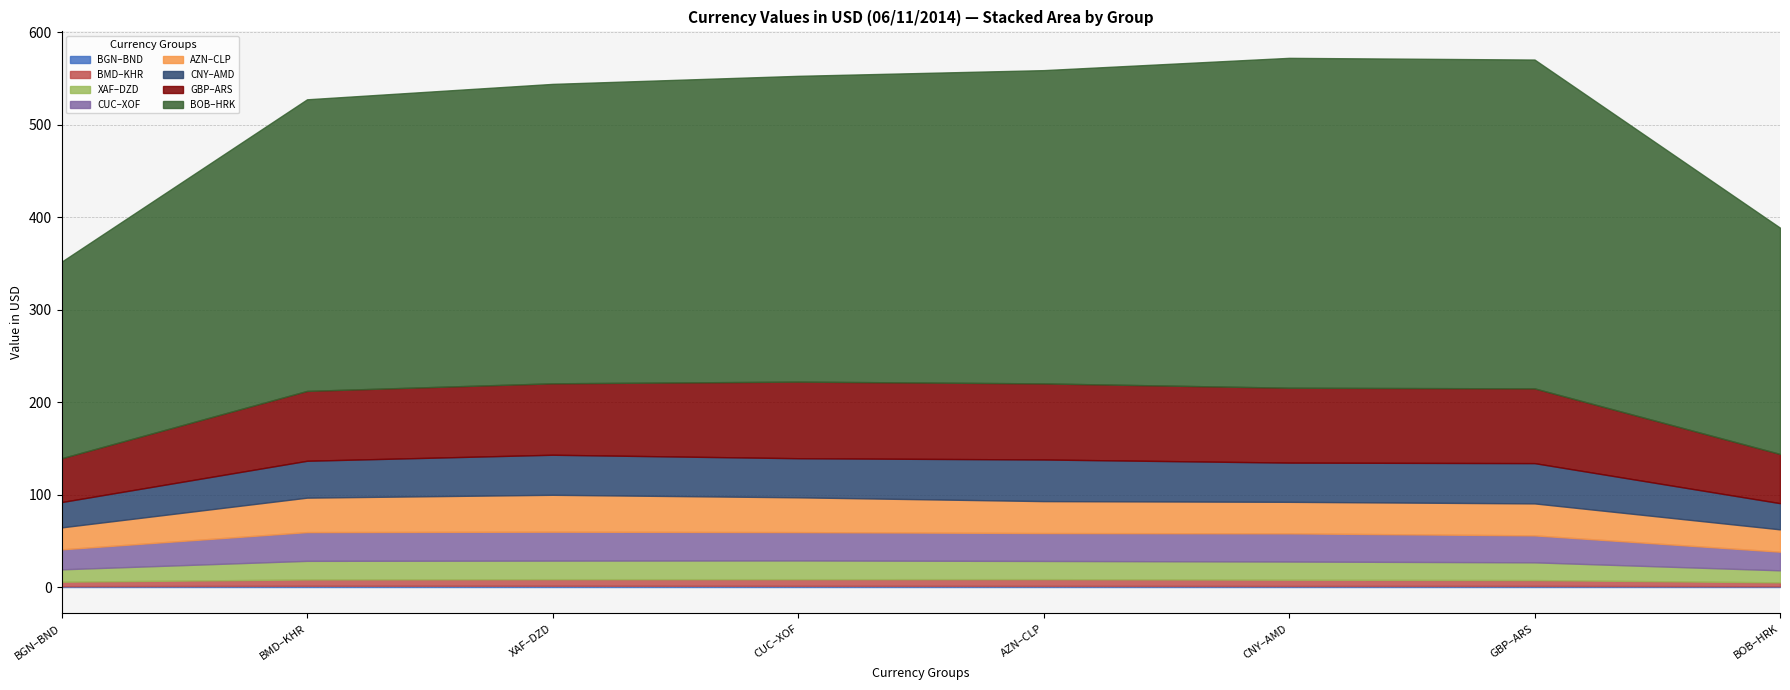

The value at BOB is 34.1. True or false?

True